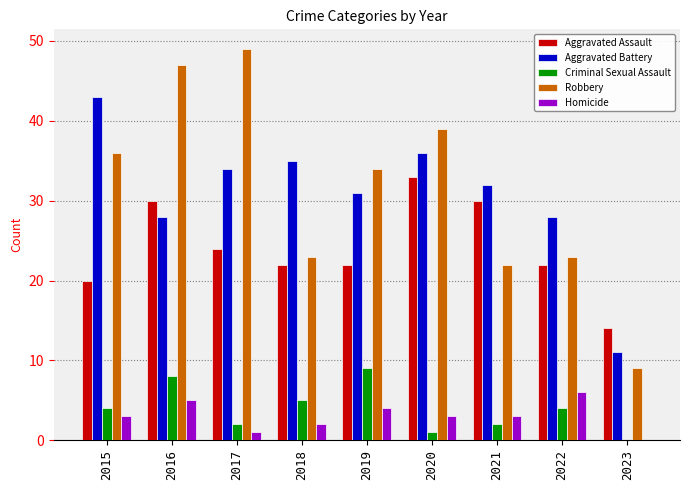

At which label does Aggravated Assault first exceed 22?

2016